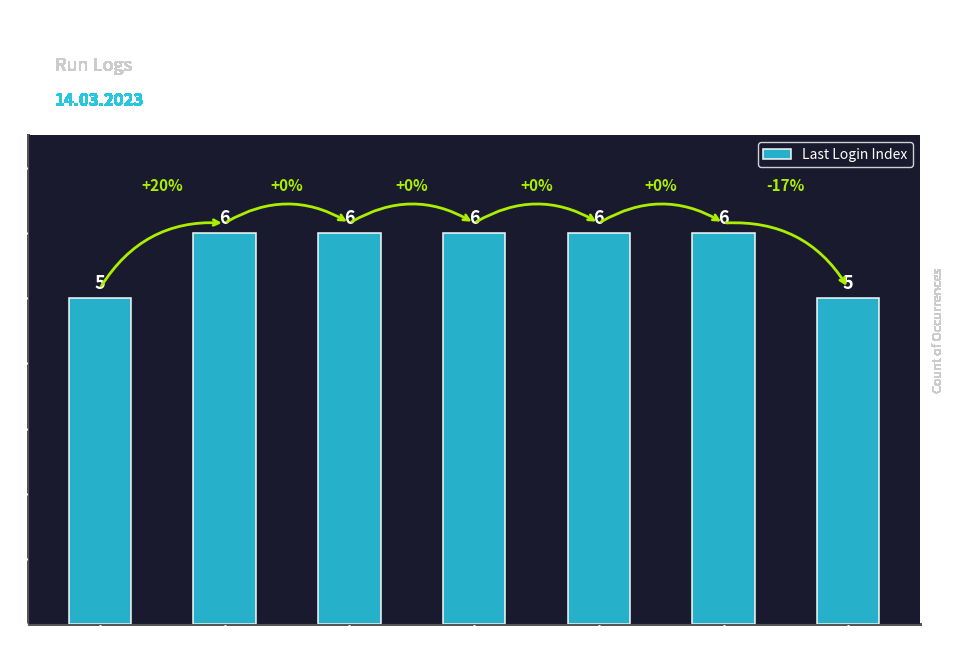

What is the sum of all values?

40